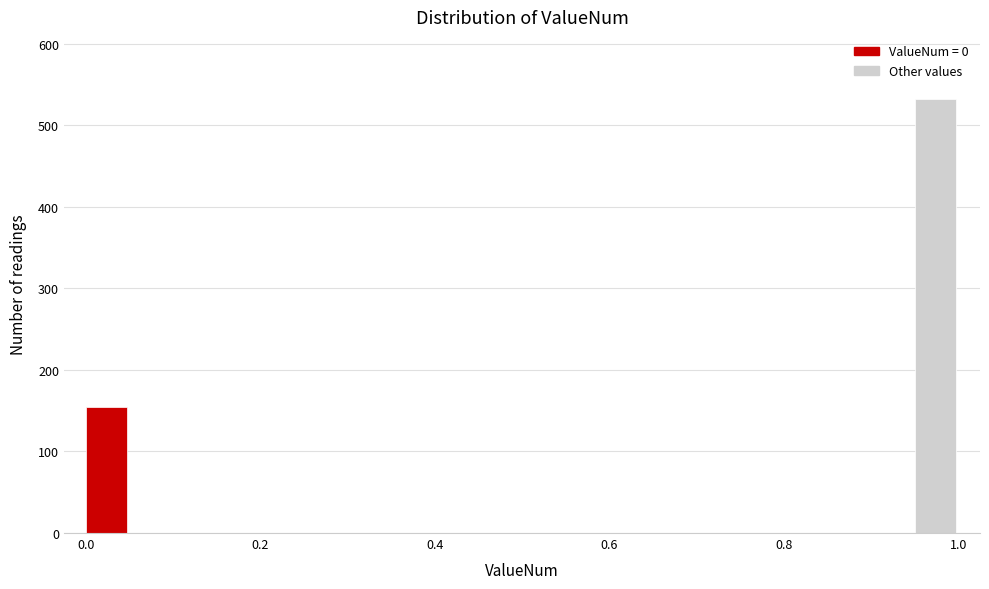

Around what value on the x-axis is the tallest bar? Give the approximate position of its centre, as read against the axis.

0.98